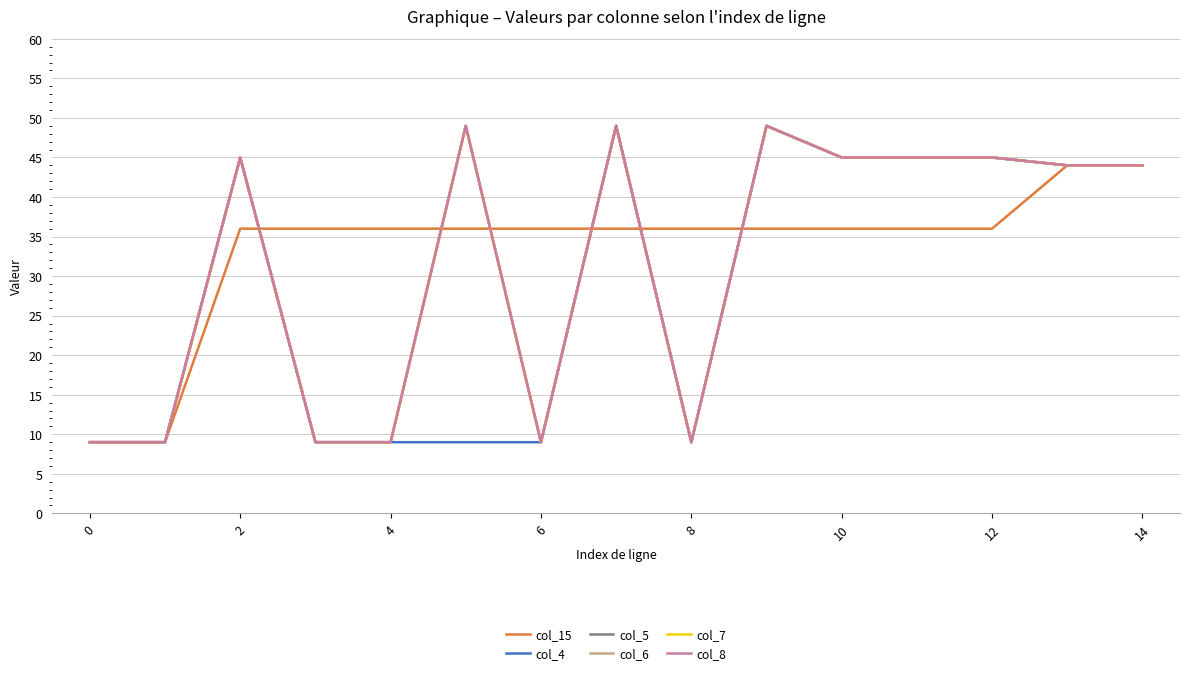

True or false: col_8 and col_7 intersect in this chart.

False